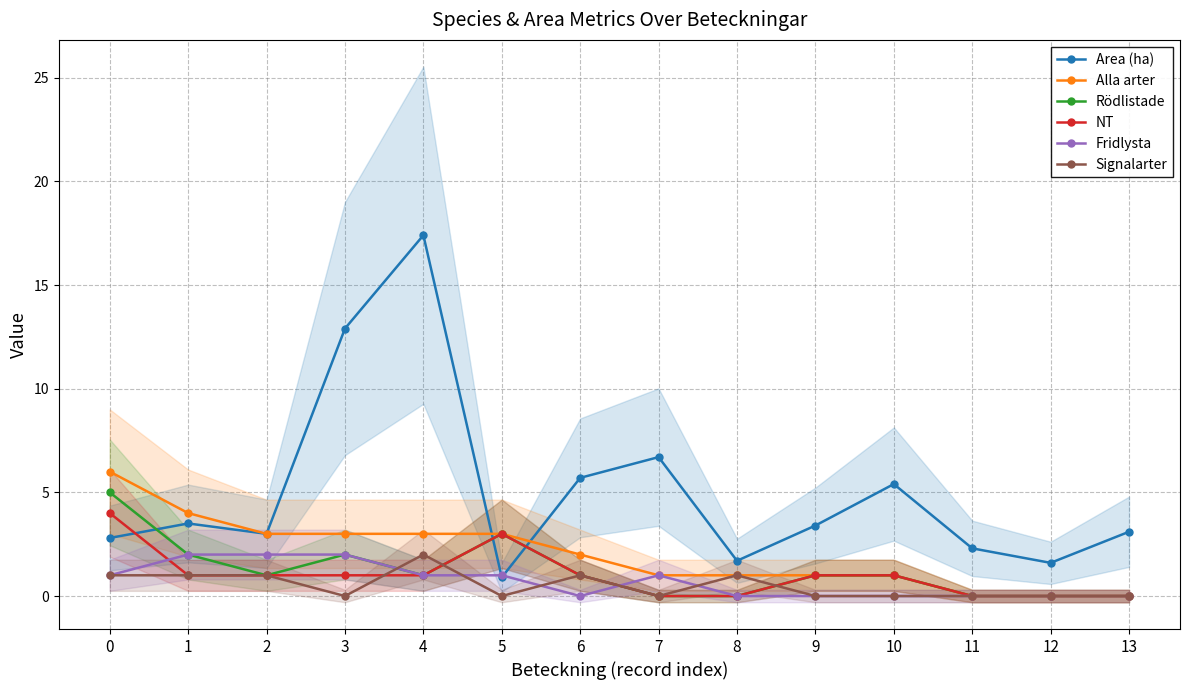

The value of Alla arter at 9 is 1.5. True or false?

False